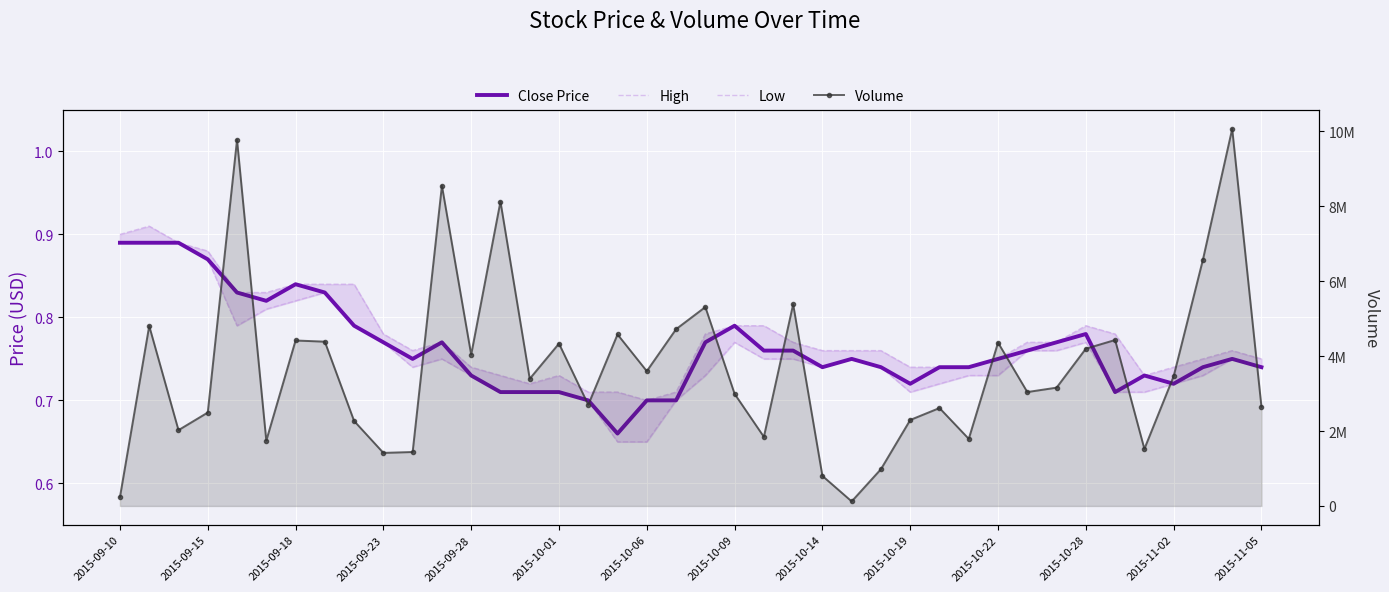

What is the sum of all High values?

31.0